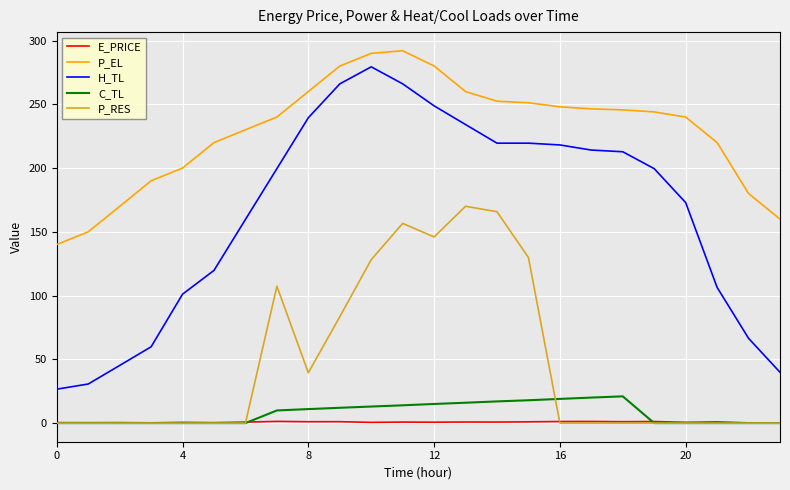

Which series has the widest spread of values?

H_TL